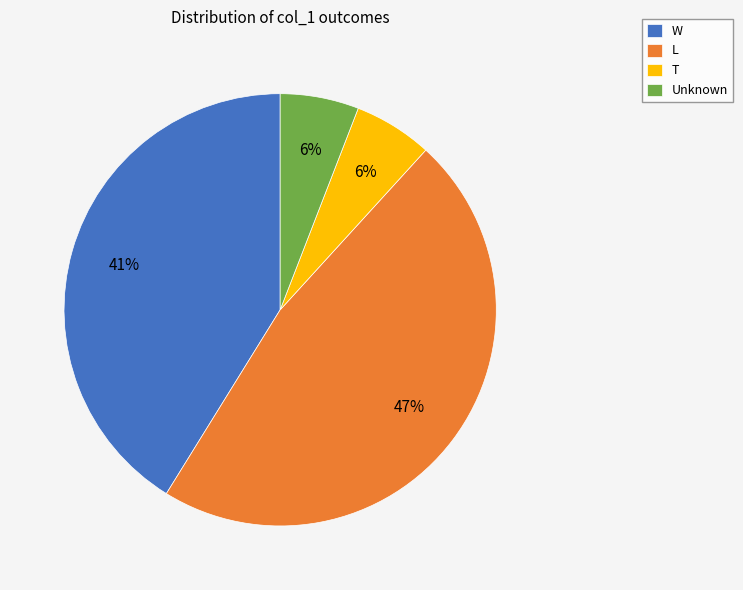

To the nearest percent, what percentage of the pie is T?

6%